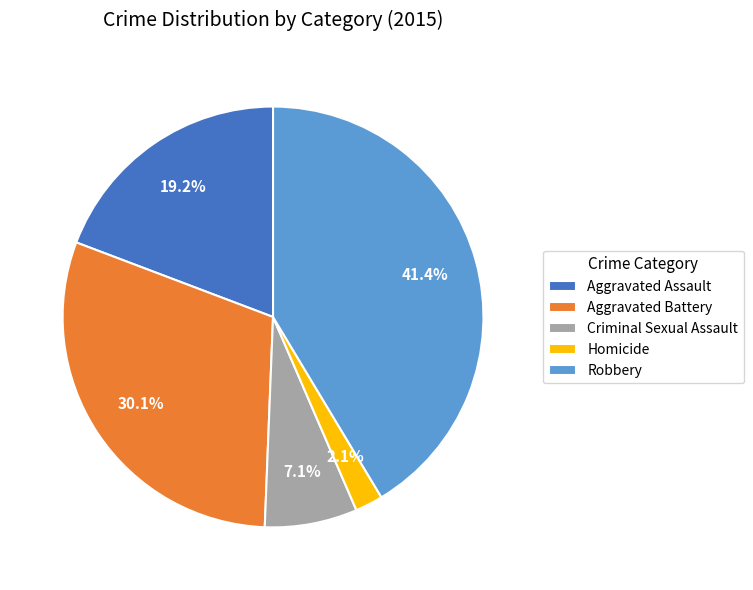

The Criminal Sexual Assault slice represents 1% of the pie. True or false?

False